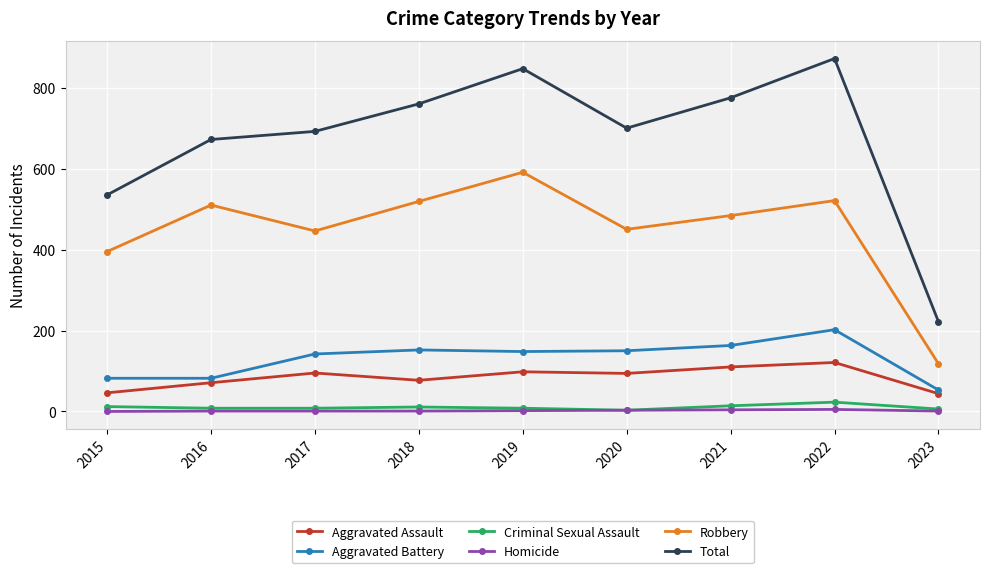

True or false: Aggravated Assault and Aggravated Battery cross at least once.

False